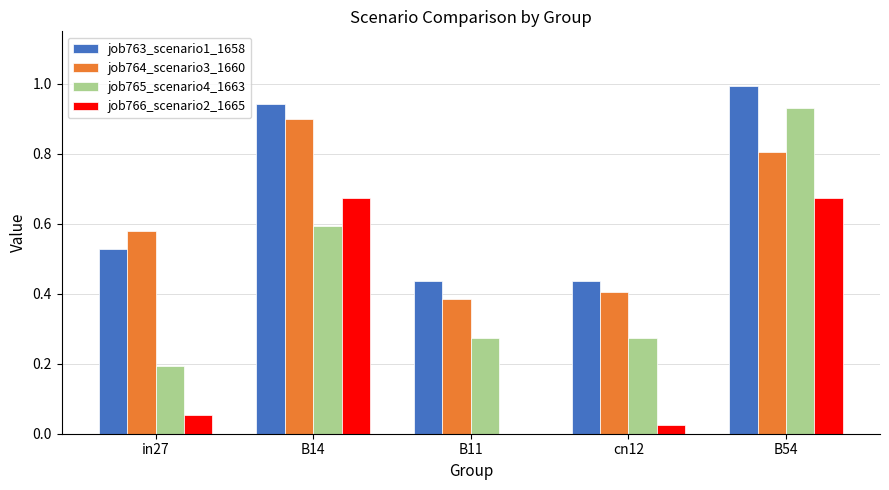

What is the sum of the job763_scenario1_1658 values at B14 and B54?

1.9